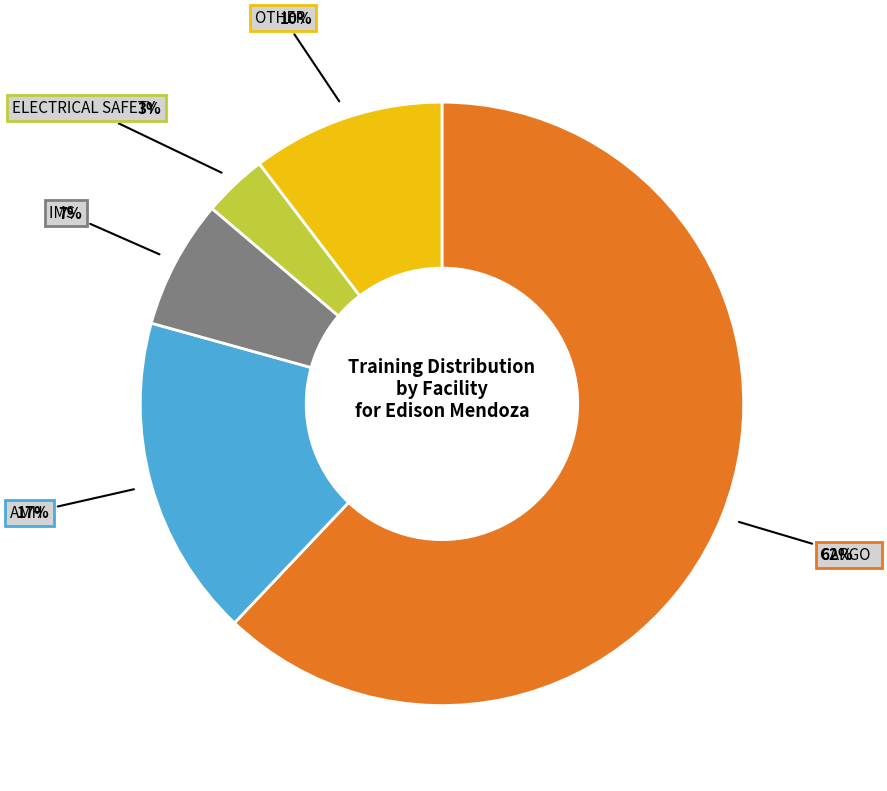

Does any single category account for the majority?

Yes